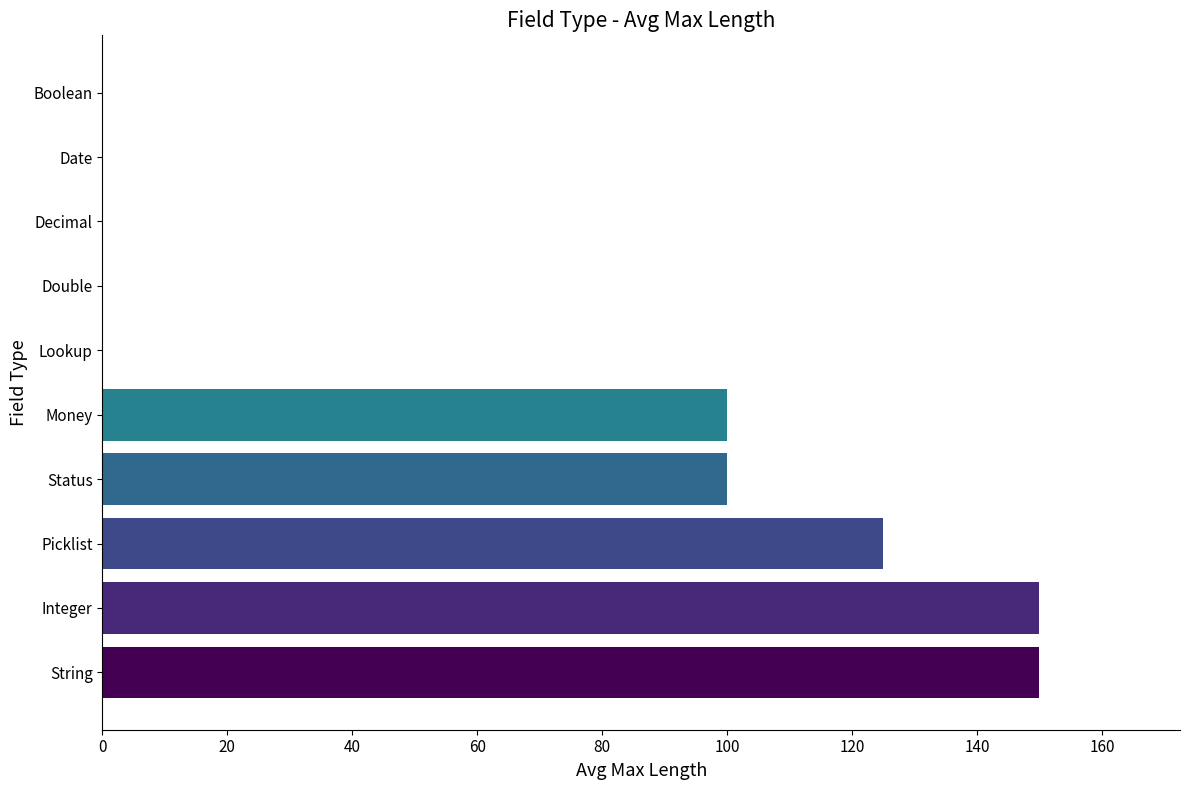

What is the sum of all values?

625